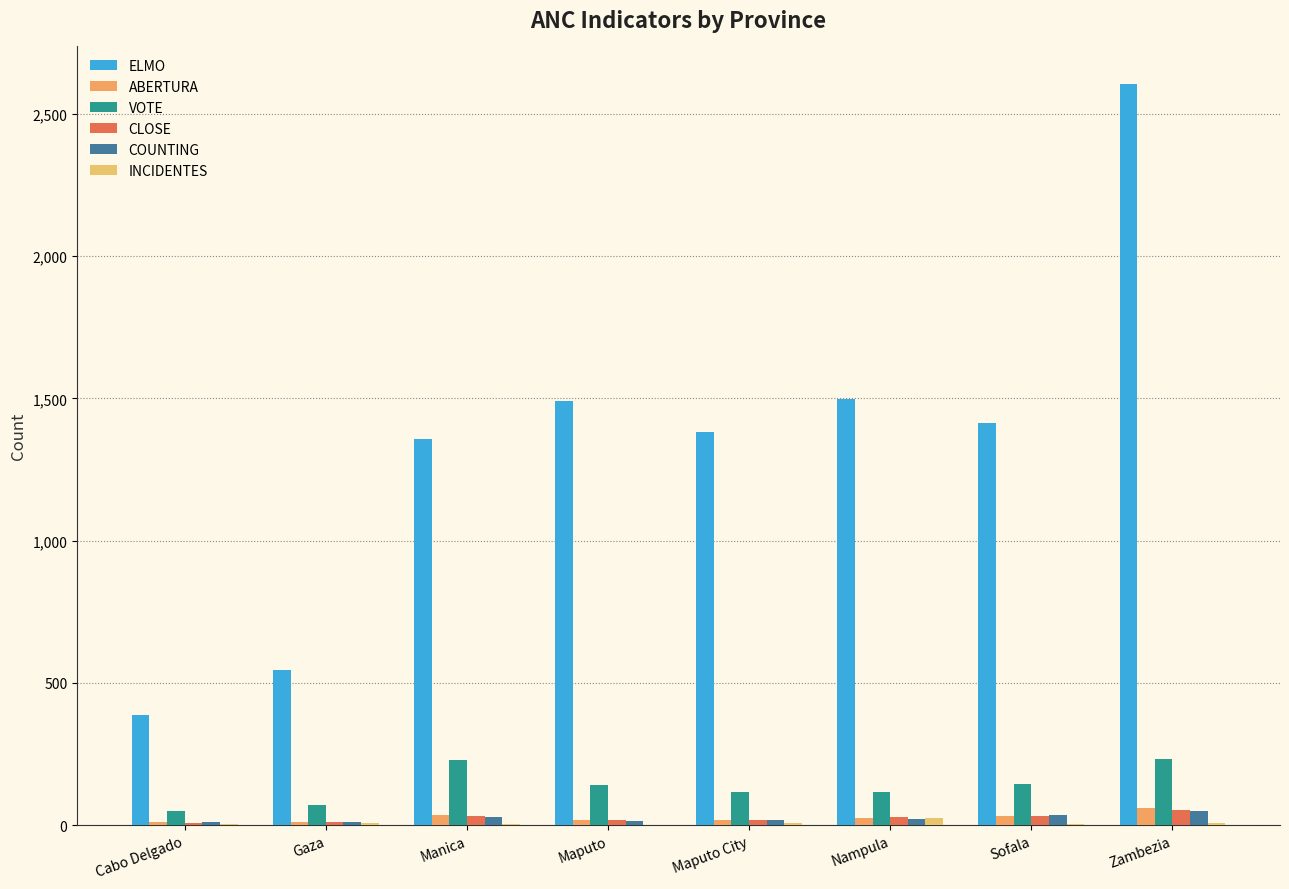

At which category is the sum across all series the highest?

Zambezia